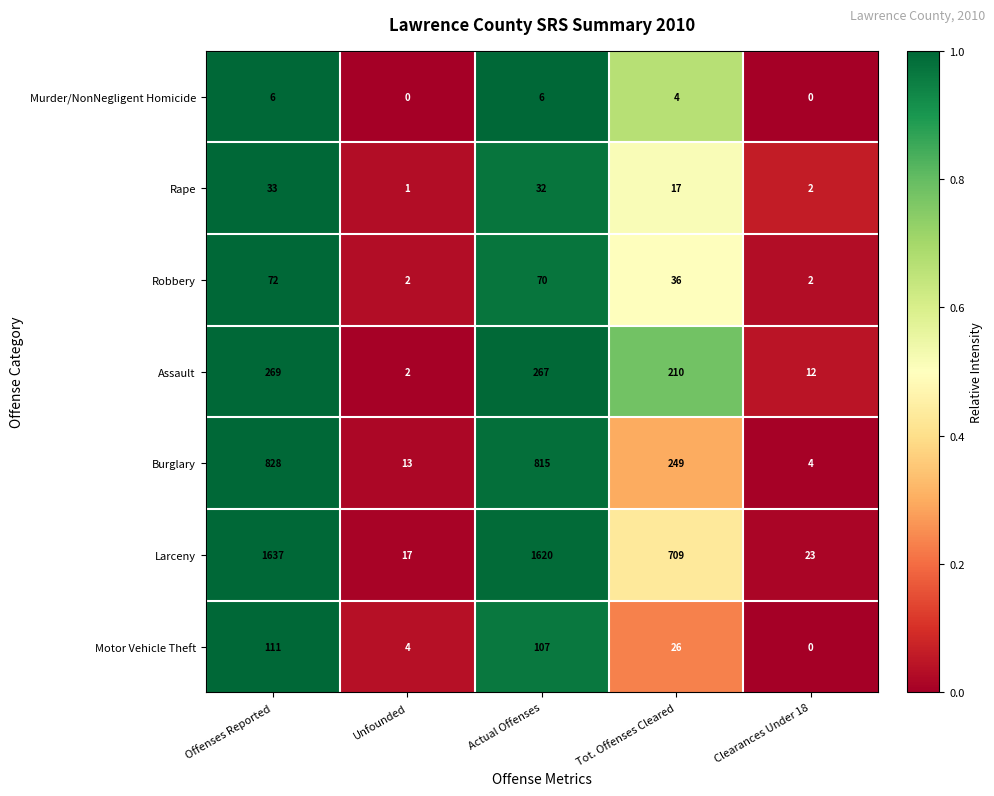

At which category is the sum across all series the highest?

Offenses Reported